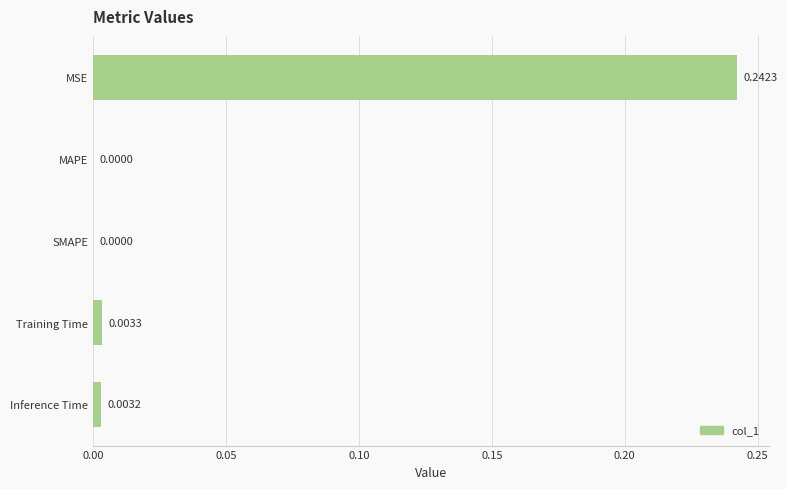

Which has a higher value, Training Time or MAPE?

Training Time